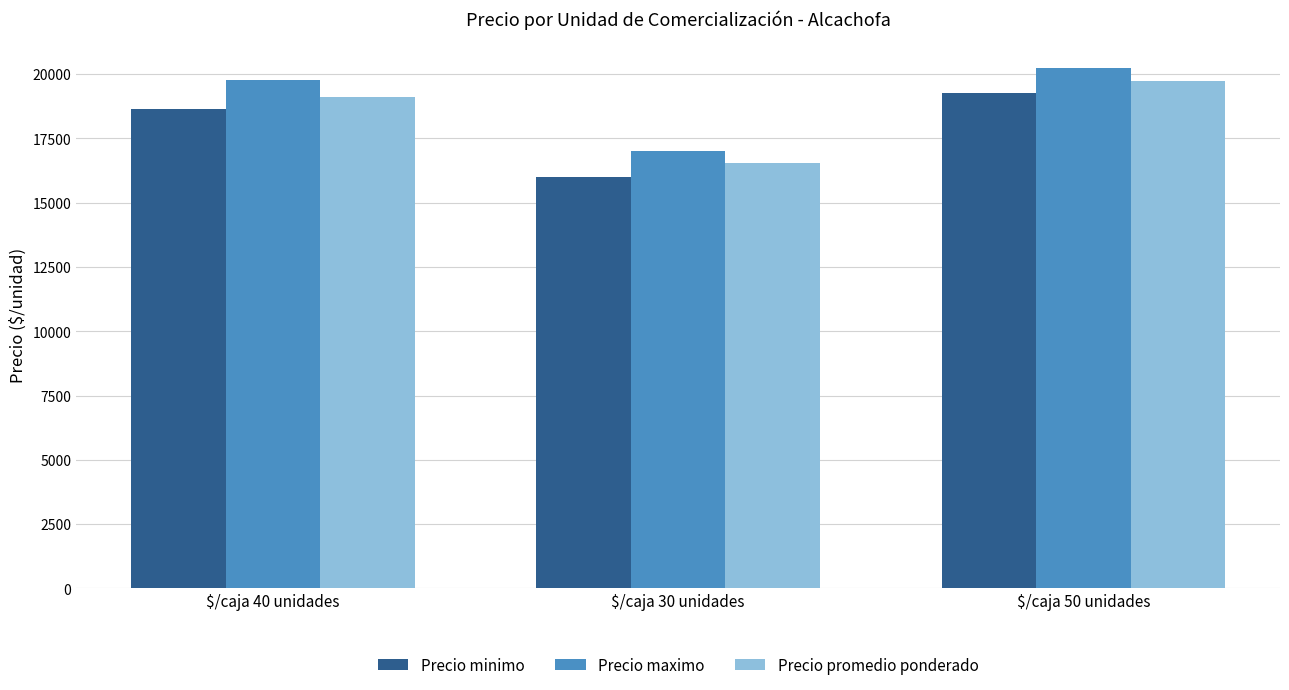

Which category has the lowest value in the Precio promedio ponderado series?

$/caja 30 unidades